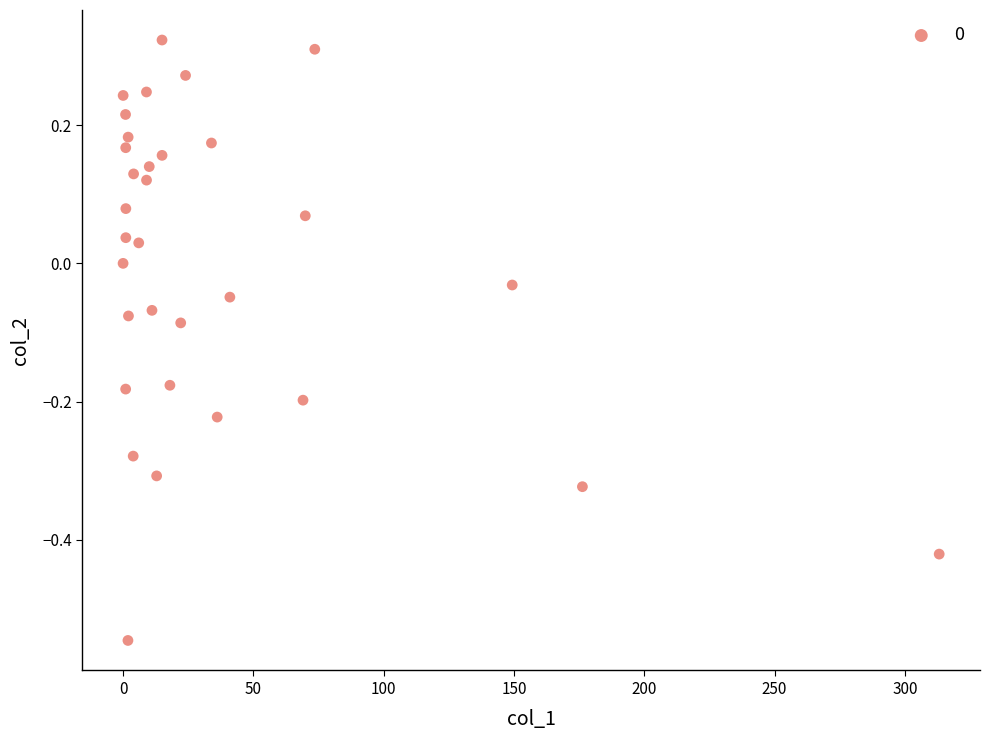

What is the range of X values (max minus min)?

313.1